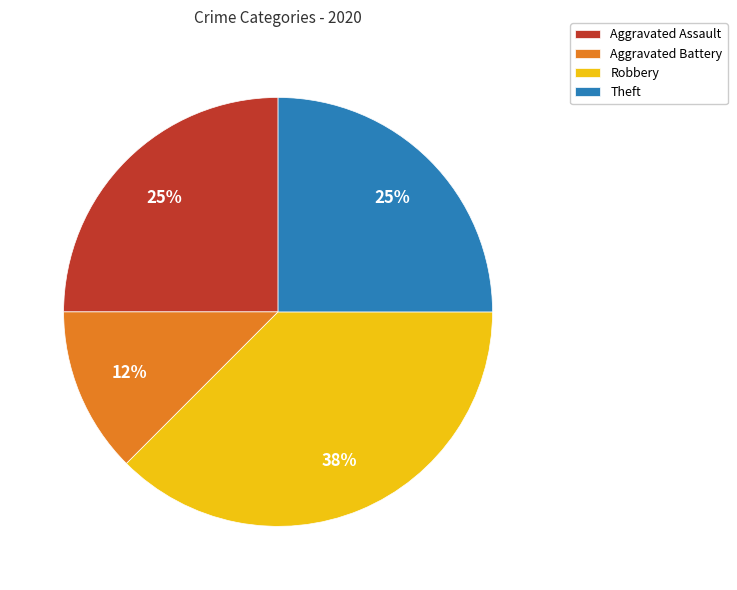

Combined, do Aggravated Assault and Robbery account for over 50%?

Yes